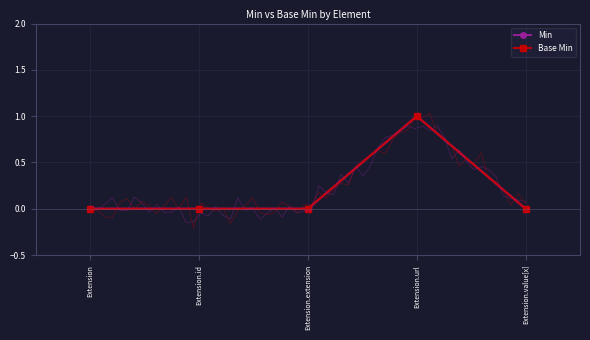

Which series has the largest range (max minus min)?

Min